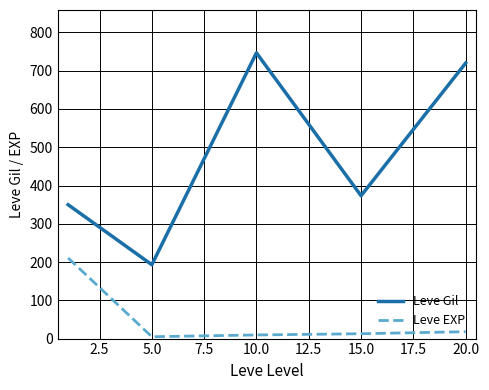

At how many categories does at least one series exceed 85?

5